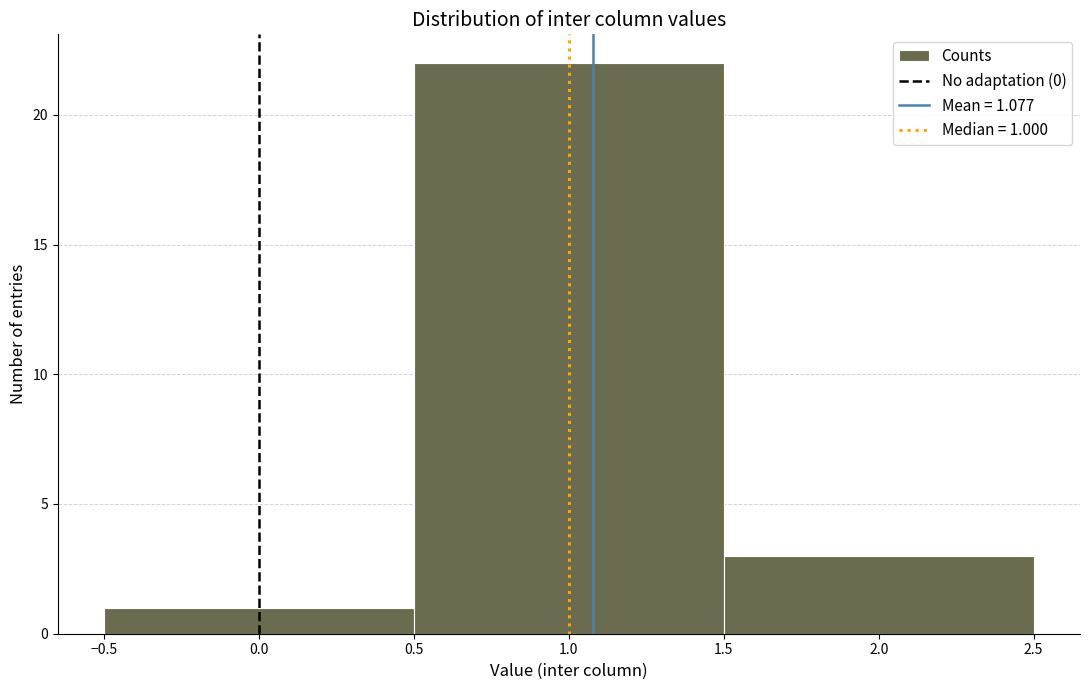

Which range on the x-axis has the tallest bar?

0.5 to 1.5